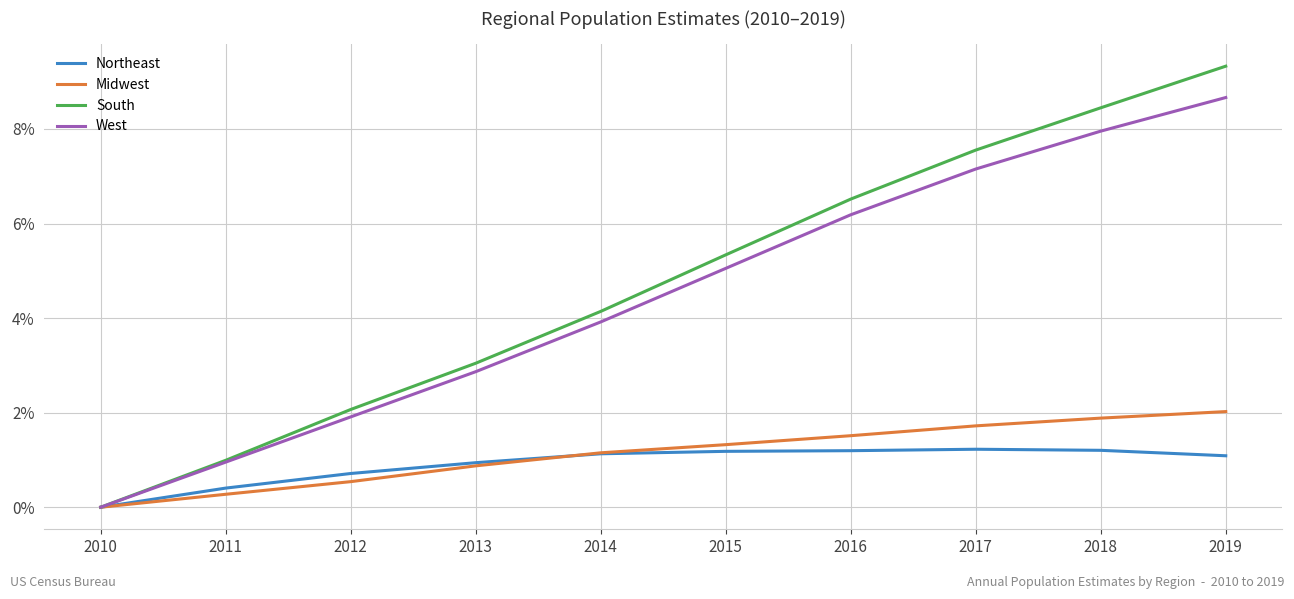

What are all the series names shown in the legend?

Northeast, Midwest, South, West